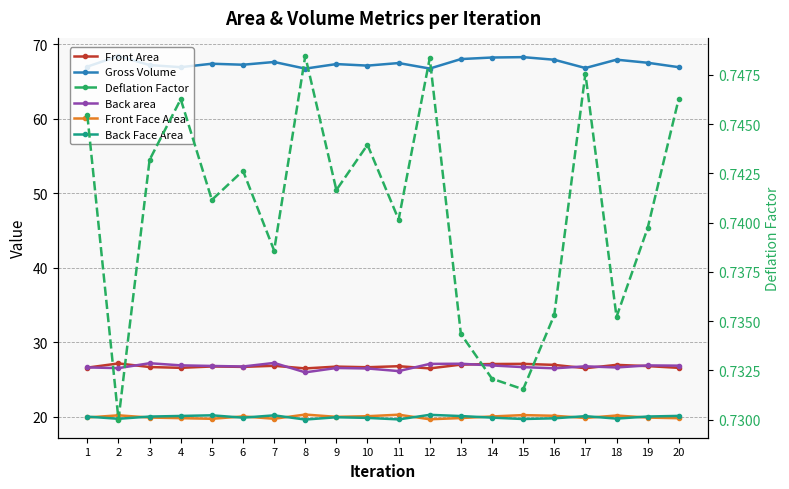

Count the number of categories in the chart.

20